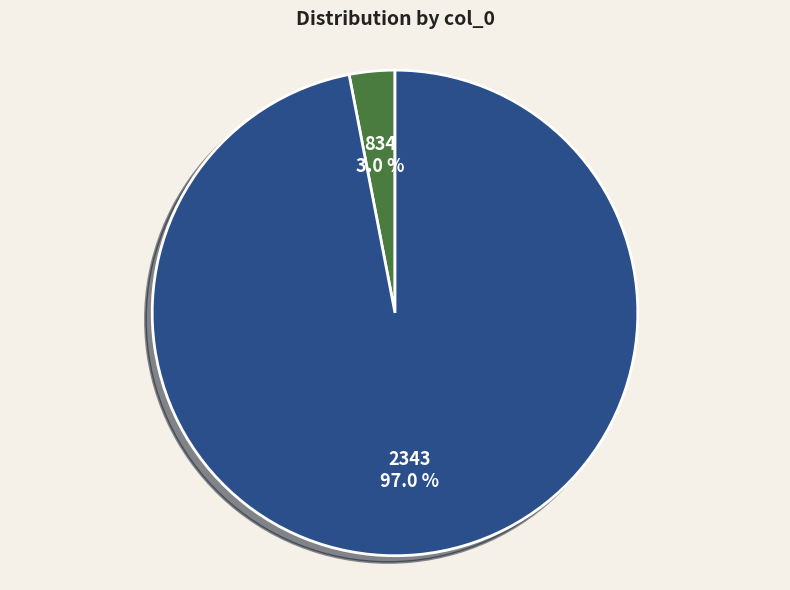

How many slices are in this pie chart?

2